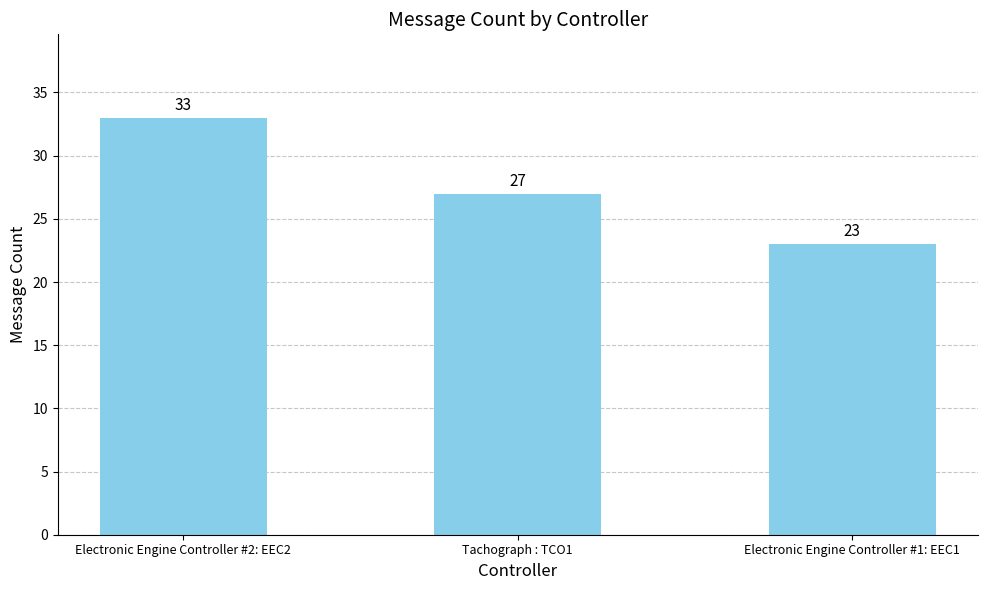

The value at Electronic Engine Controller #2: EEC2 is 33. True or false?

True